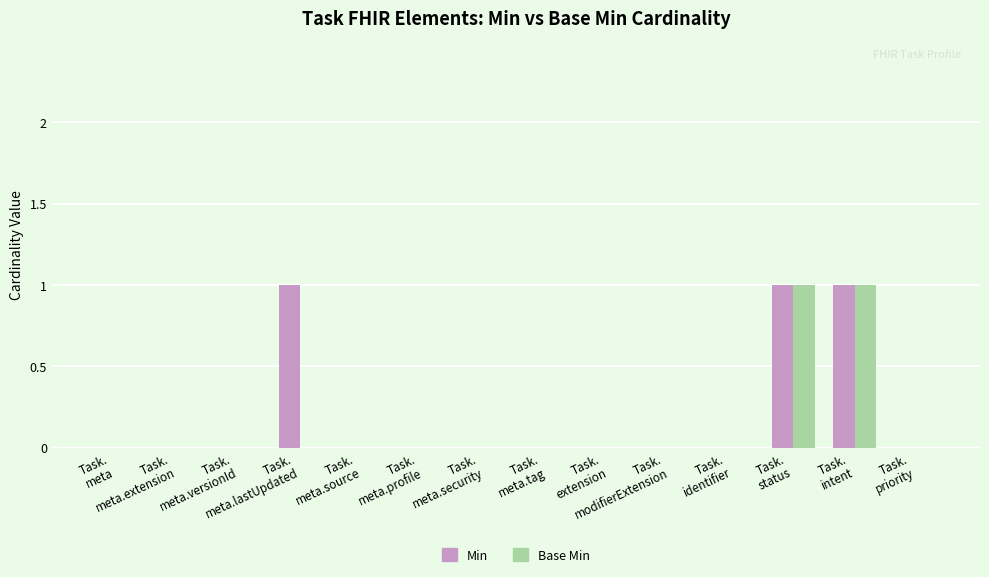

What are all the series names shown in the legend?

Min, Base Min